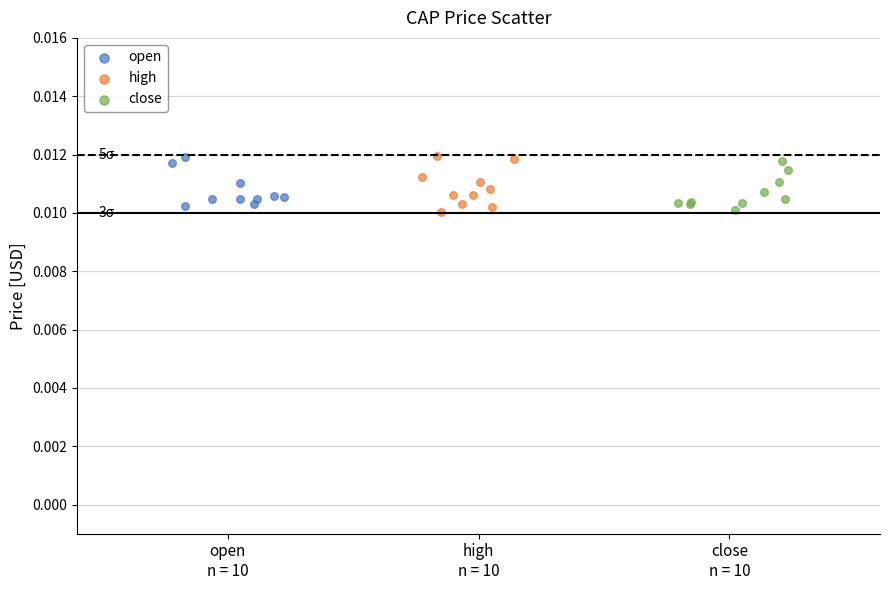

Which series has the largest Y range (max minus min)?

high